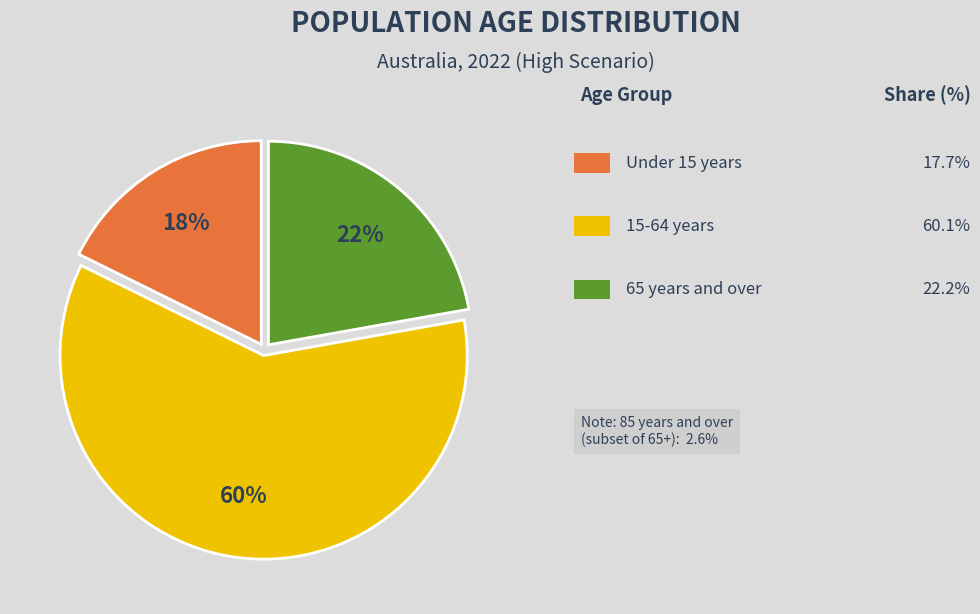

To the nearest percent, what is the difference between the largest and smallest slice percentages?

42%